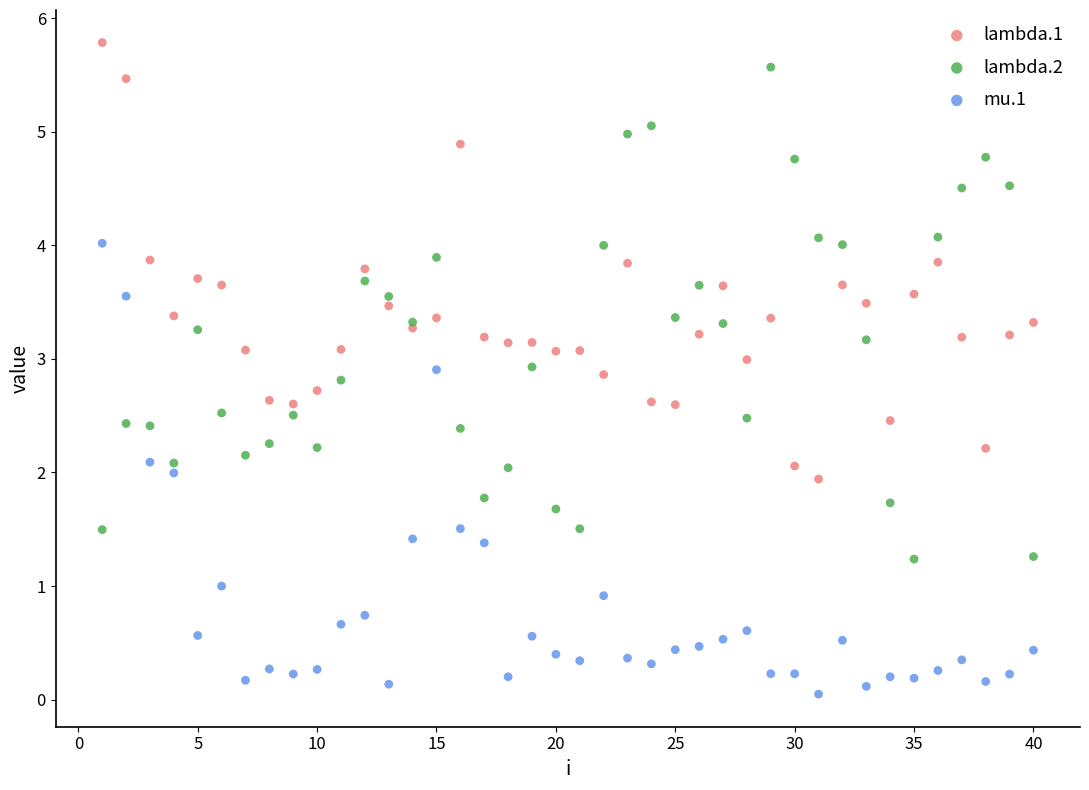

What is the X range (max minus min) for the scatter plot?

39.0